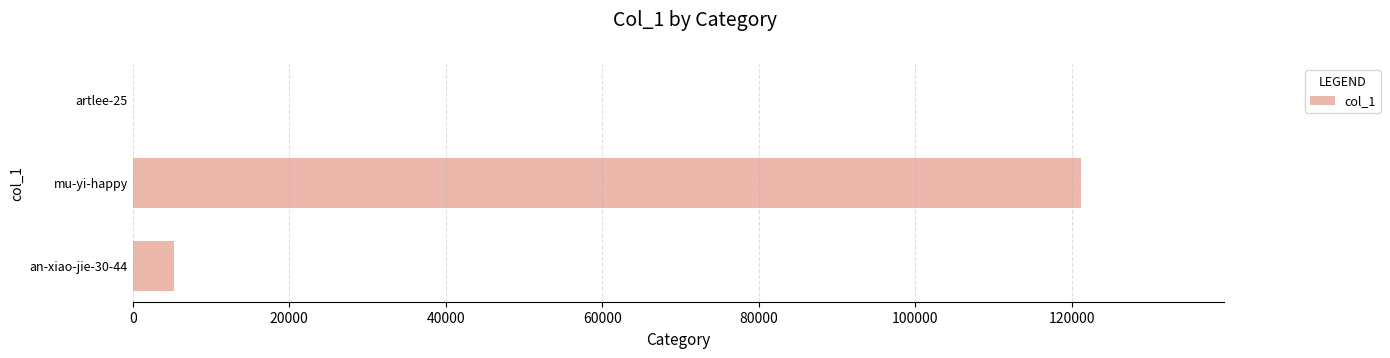

What is the average value?

42162